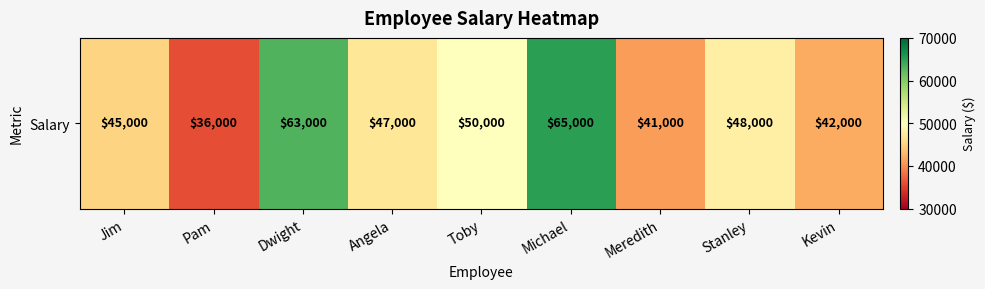

Count the number of data series in this chart.

1